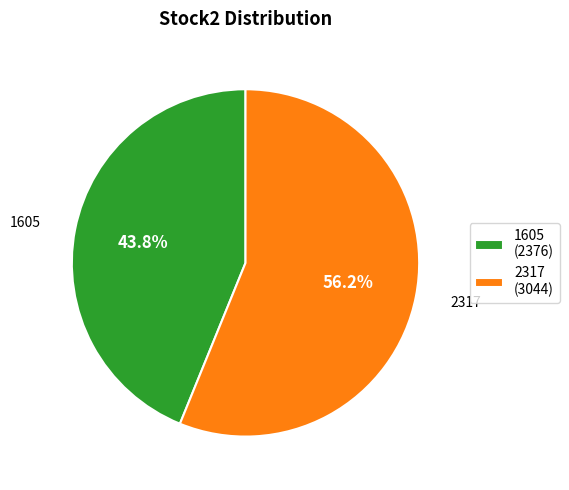

Count the number of slices in the pie.

2